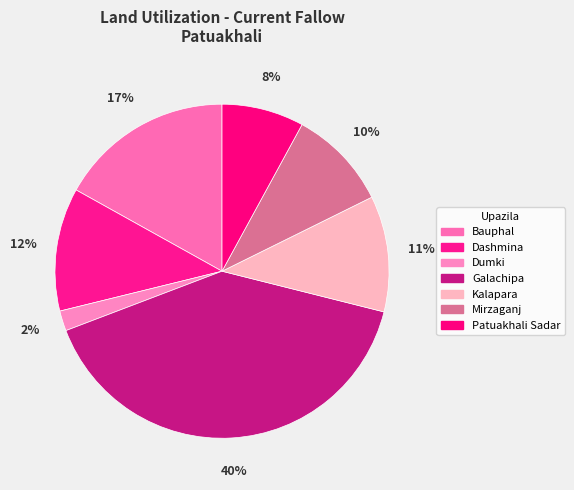

What is the smallest slice in the pie chart?

Dumki